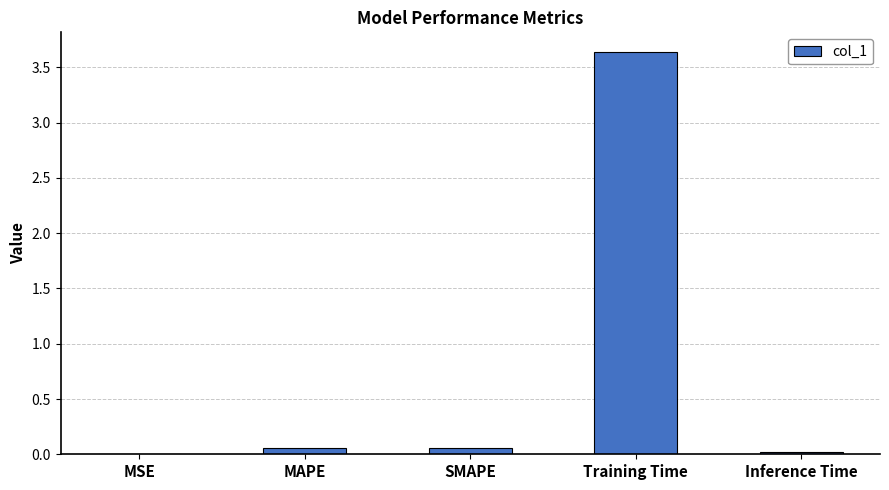

At which category does the chart reach its peak across all series?

Training Time